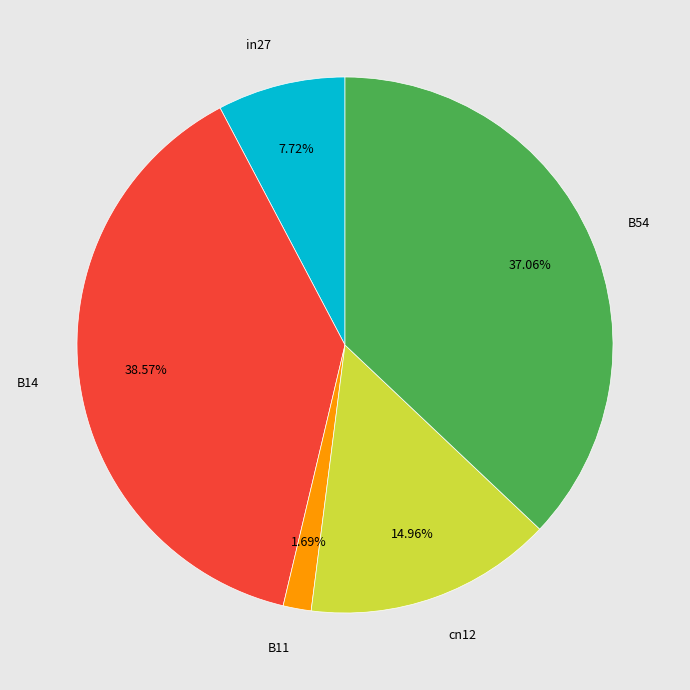

To the nearest percent, what is the combined percentage of in27 and B14?

46%